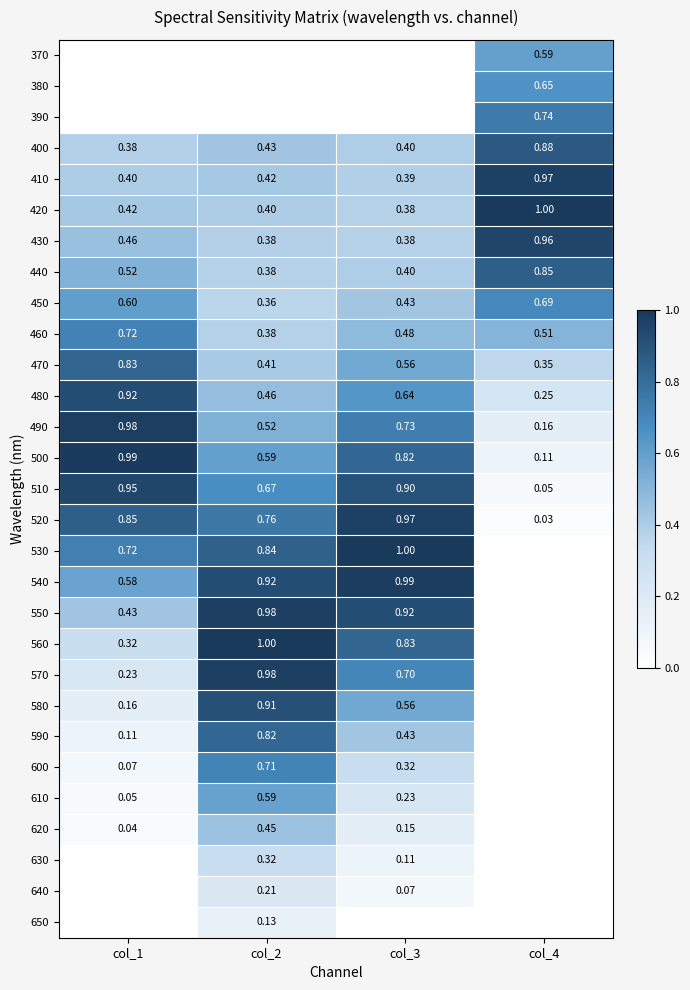

Is the value of 570 at col_3 greater than the value of 480 at col_1?

No